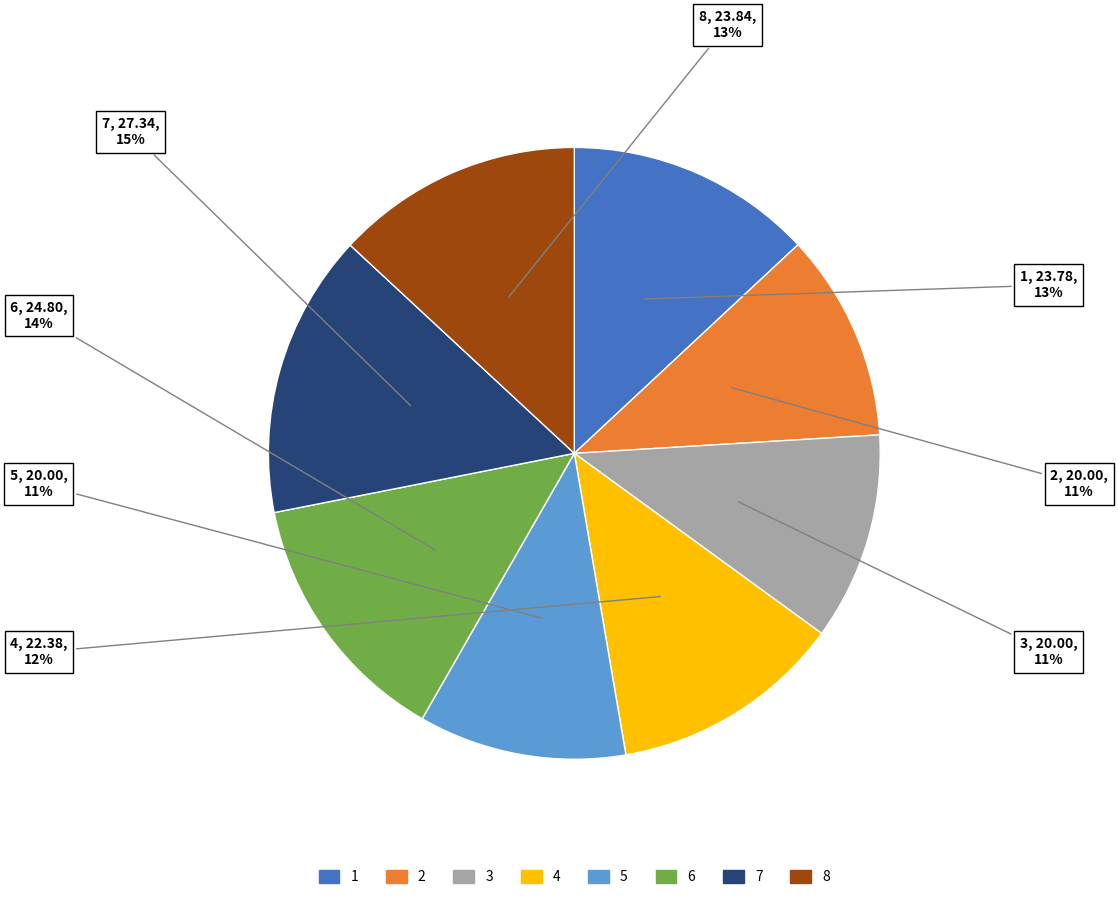

Which category has the biggest portion of the pie?

7